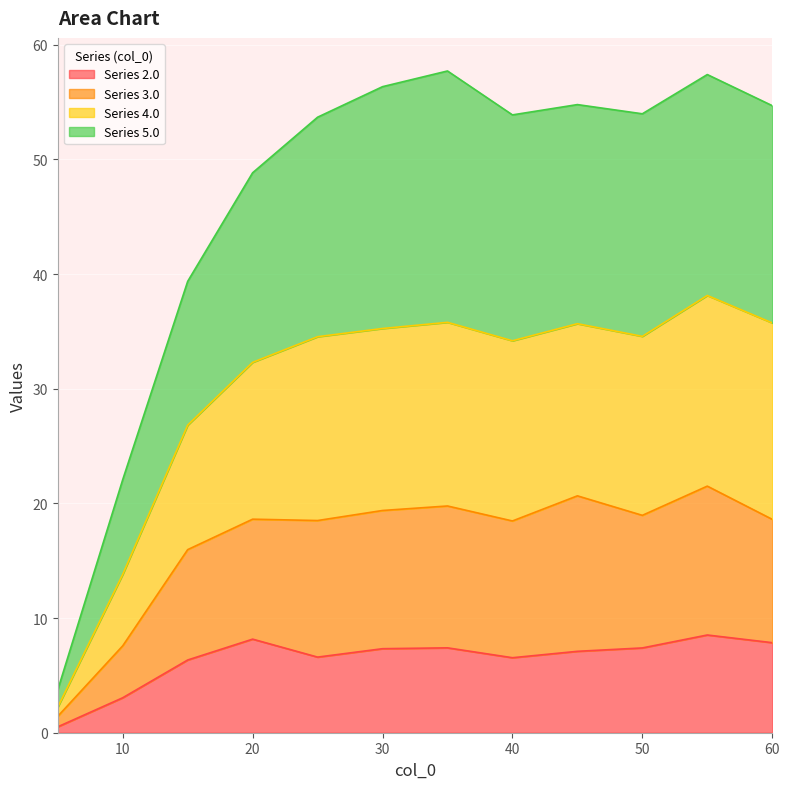

Read the 2.0 value at 50.0.

7.4